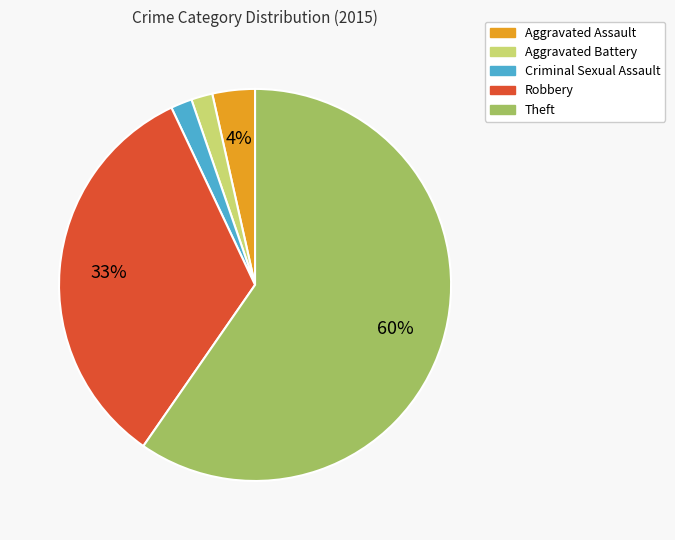

How many segments does this pie chart have?

5